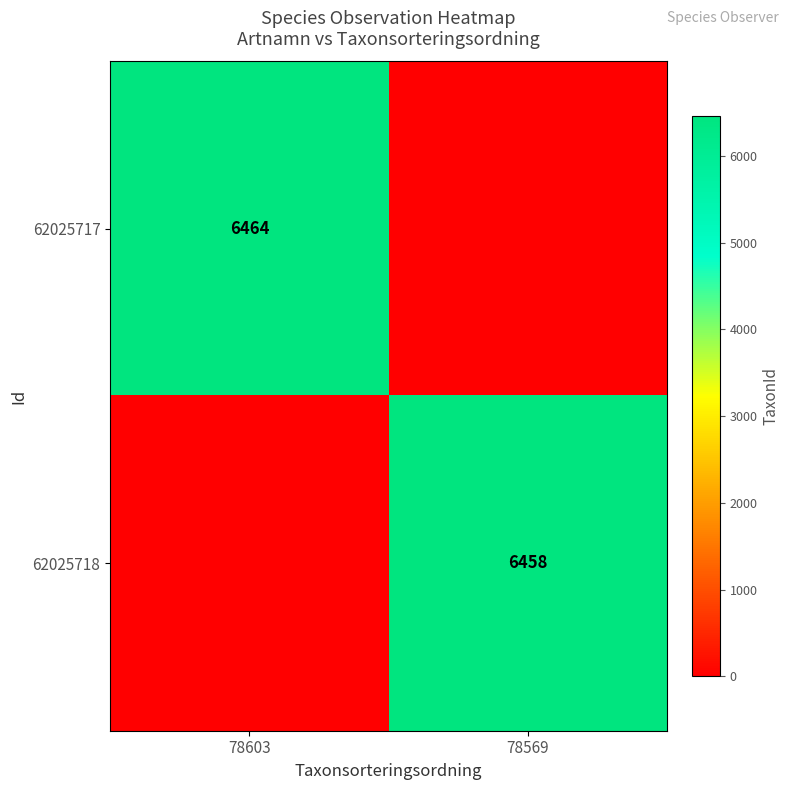

Which category has the highest value across all series?

78603